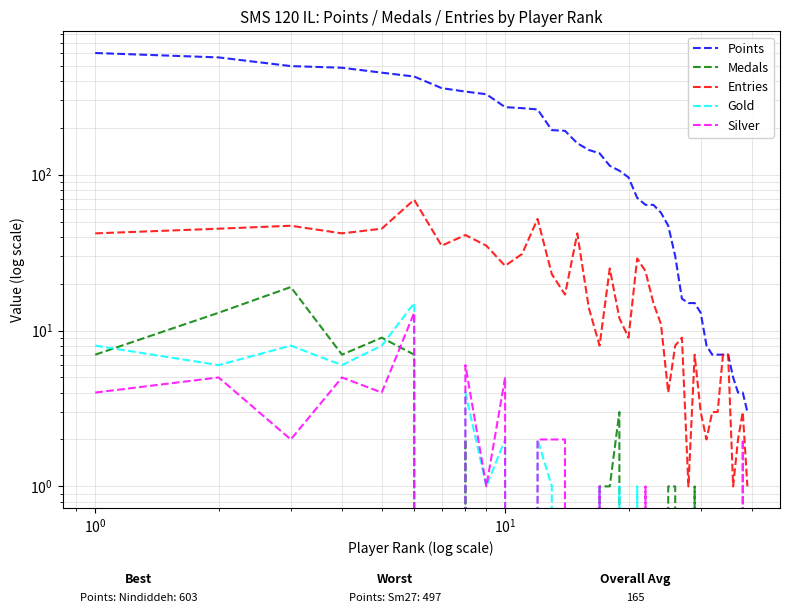

The Gold series shows -7 at 28. True or false?

False